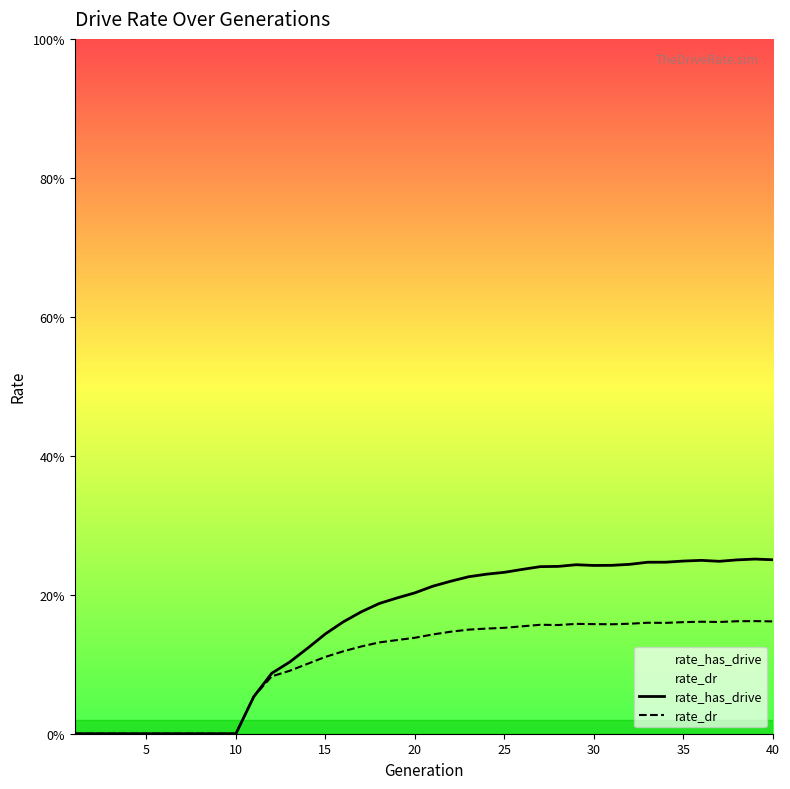

In rate_has_drive, how many points are lower than both neighbors (excluding endpoints)?

2